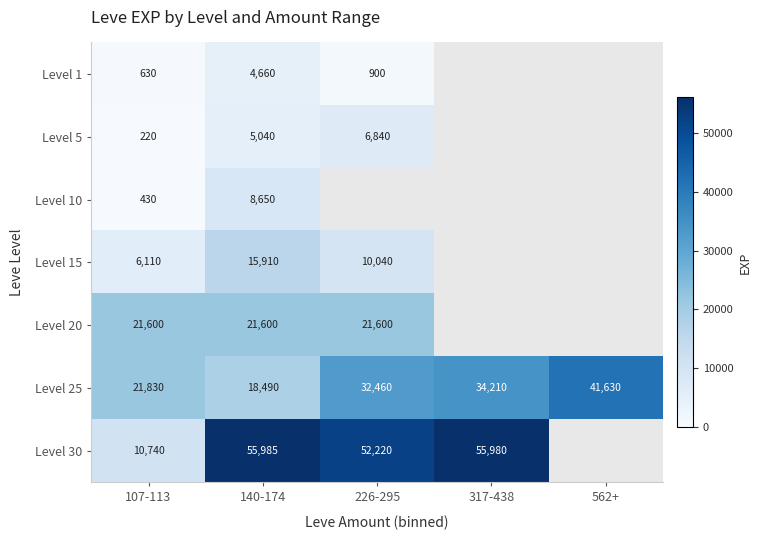

How many data points in Level 25 are less than 32460?

2